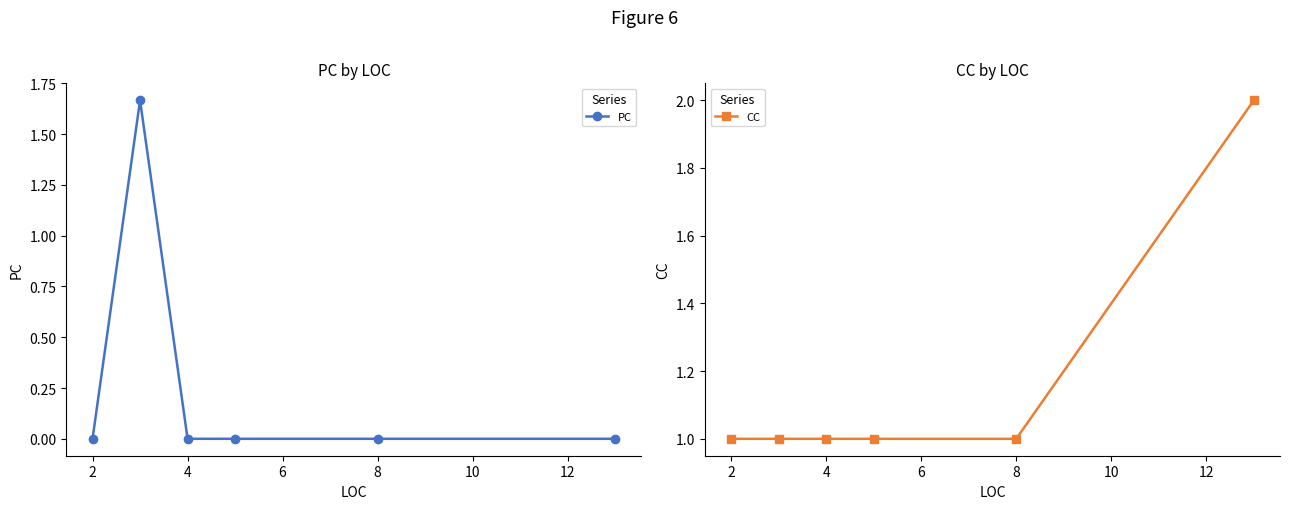

How many intersections are there between PC and CC?

2